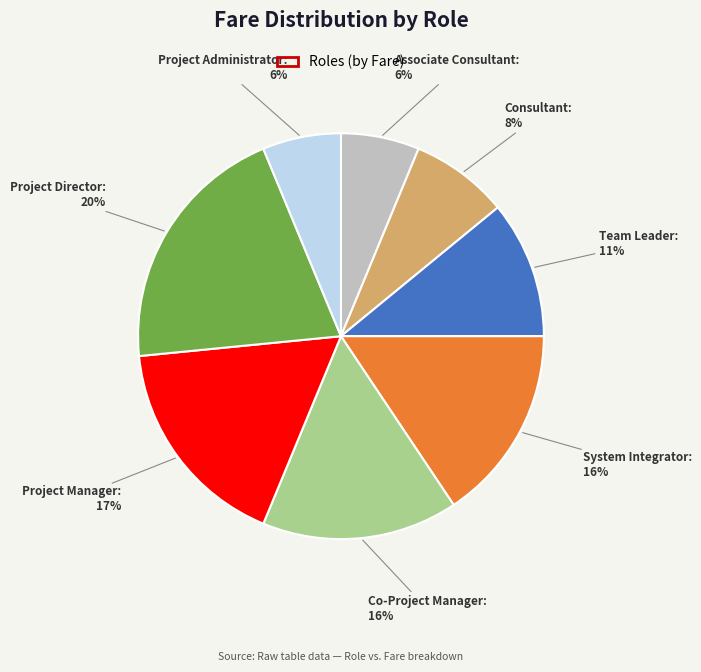

How many segments does this pie chart have?

8